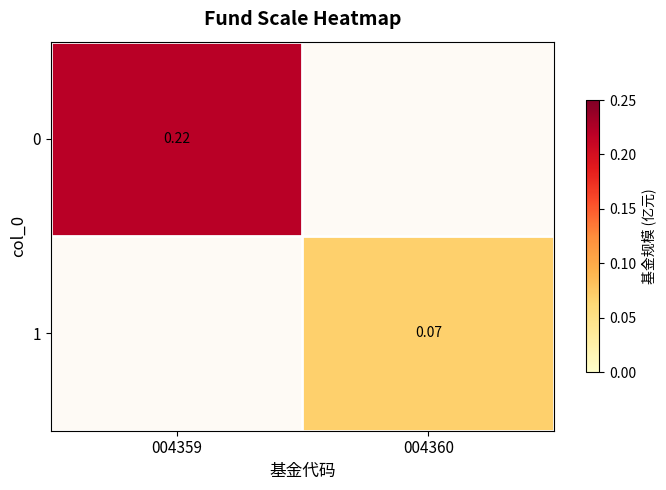

Is the value of 1 at 004359 greater than the value of 0 at 004360?

No